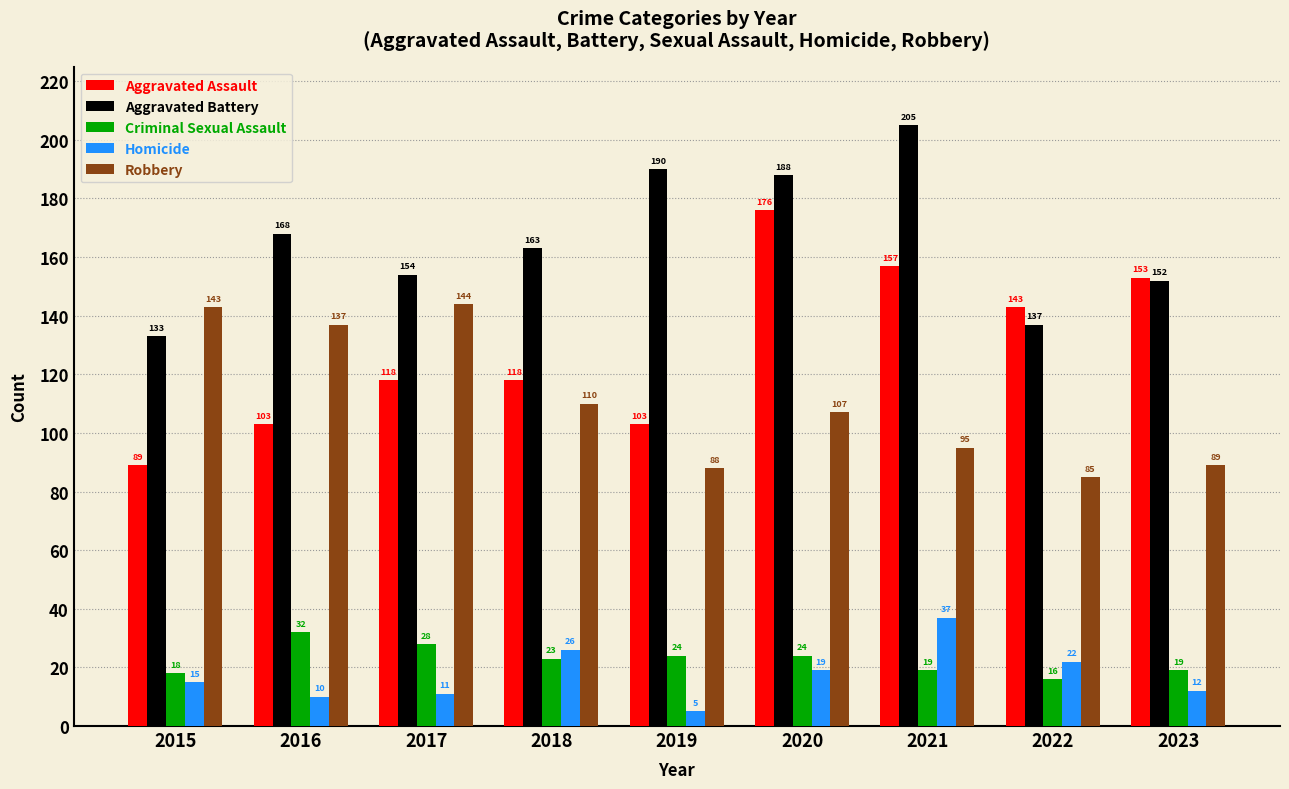

Is the value of Aggravated Battery at 2020 greater than the value of Homicide at 2020?

Yes